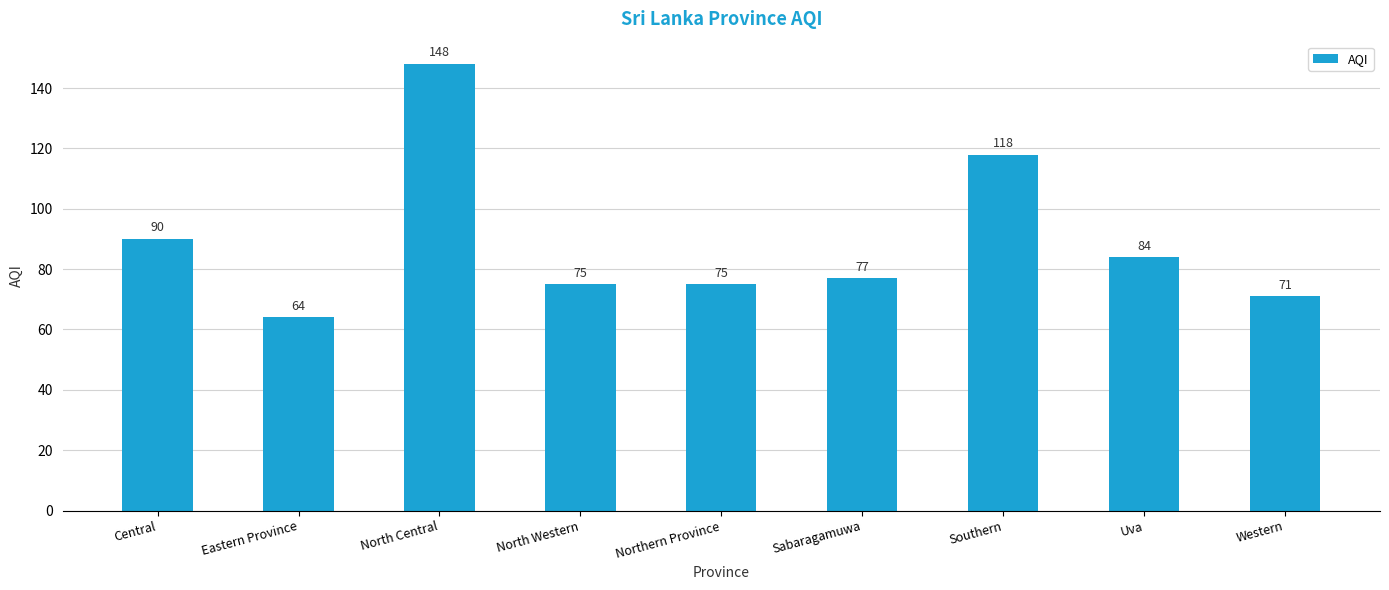

What is the label of the 3rd bar from the right?

Southern